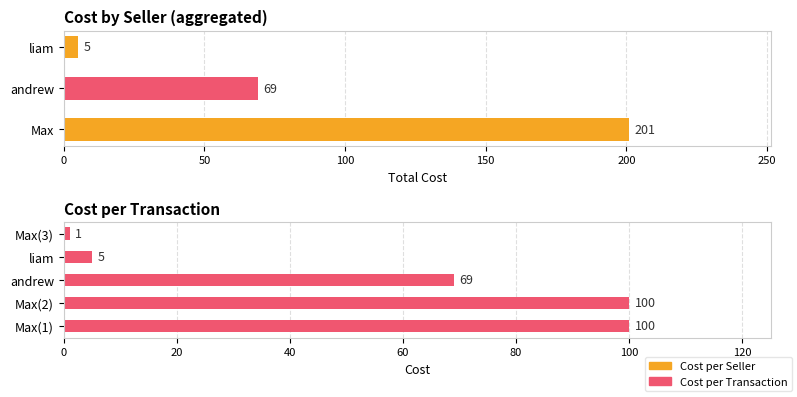

Does the chart contain any negative values?

No